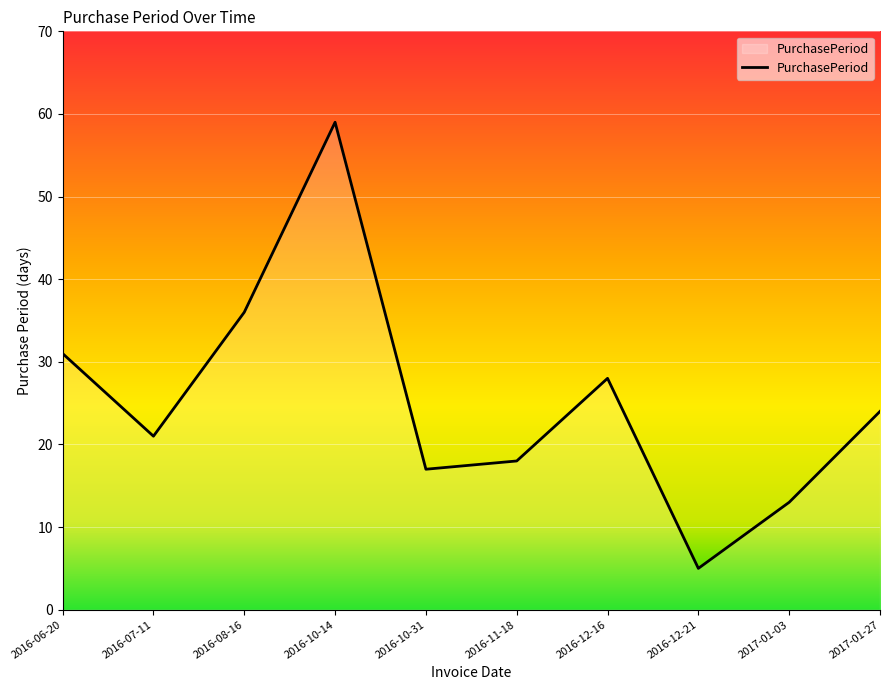

How many interior local valleys (lower than both neighbors) does the data have?

3